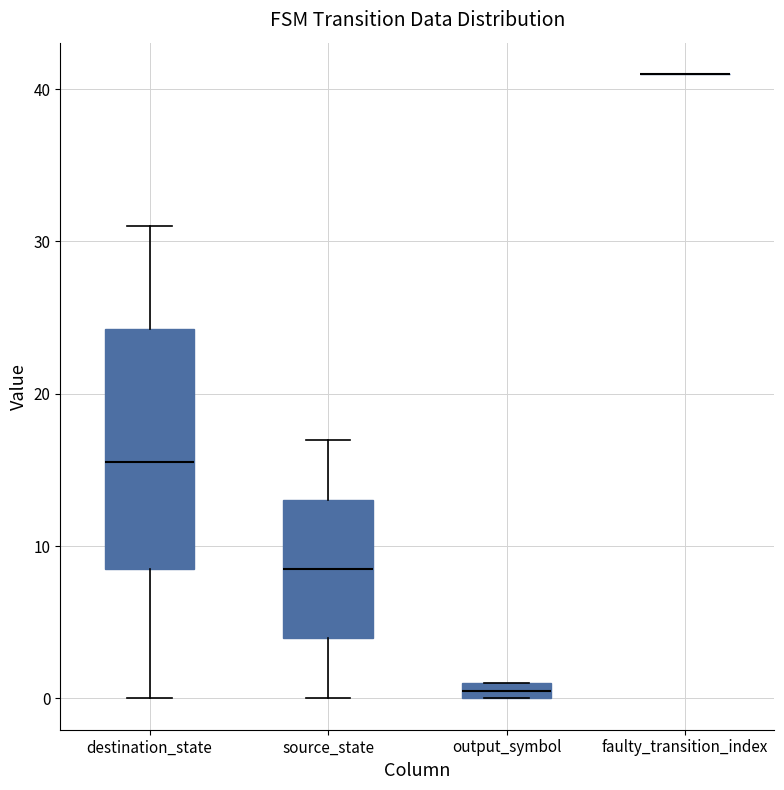

Comparing the boxes themselves (not the whiskers), which one is the tallest?

destination_state